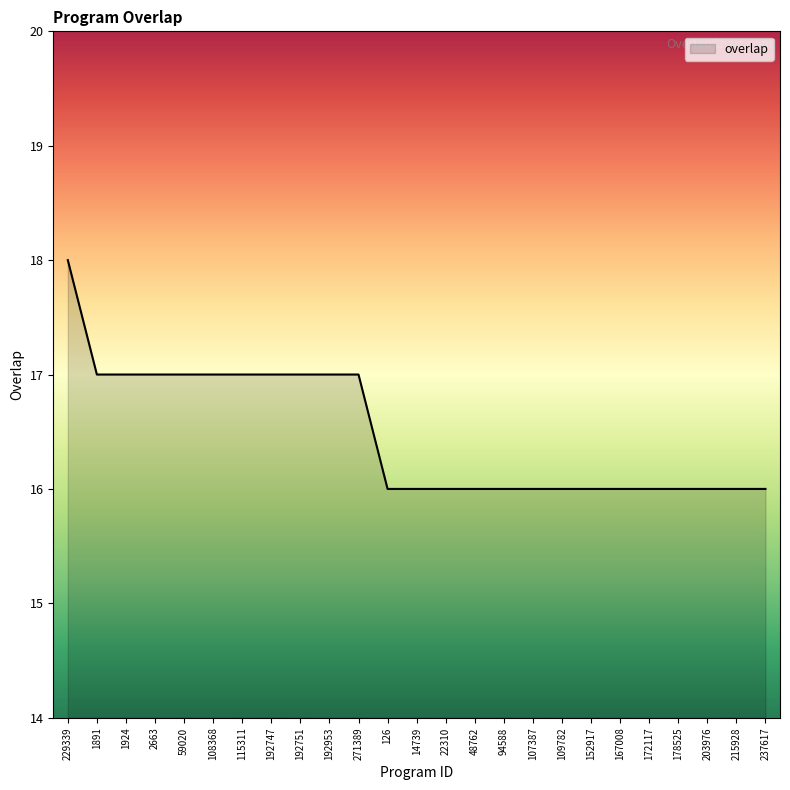

How many lines are shown in the chart?

1